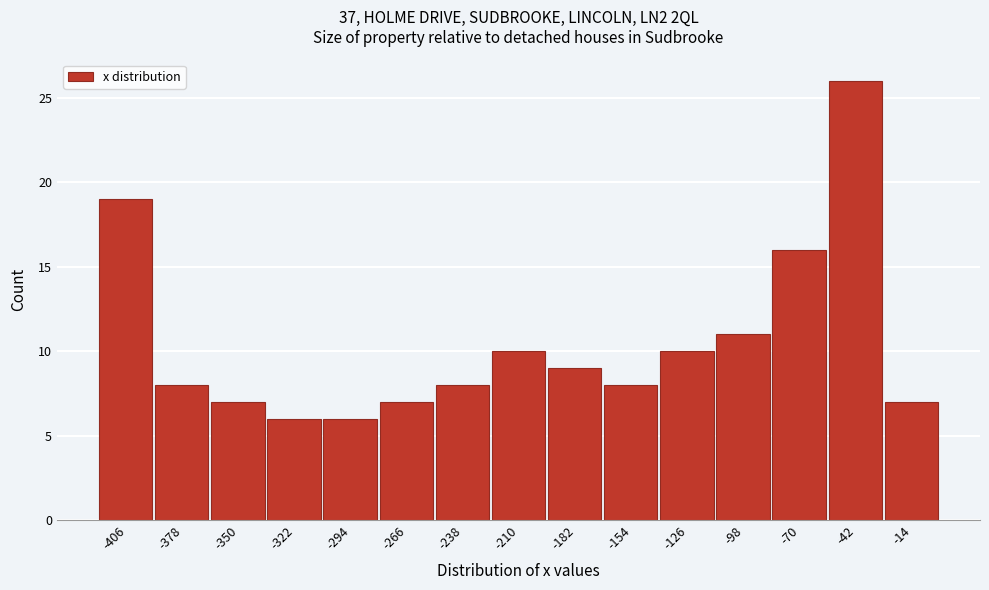

Reading right to left, list all the values displayed in this chart.

7	26	16	11	10	8	9	10	8	7	6	6	7	8	19